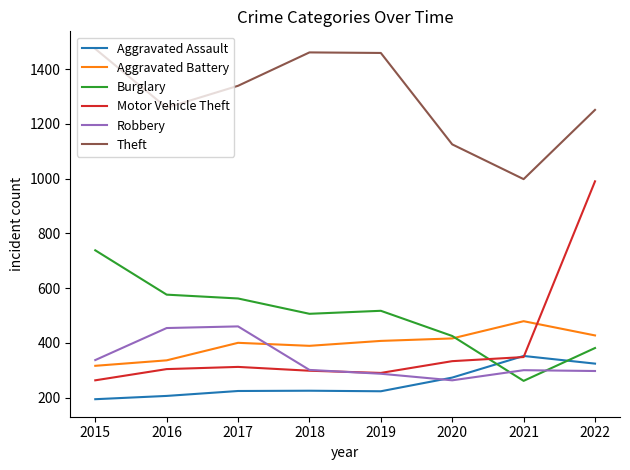

Is it true that Theft equals 1474 at 2015?

True